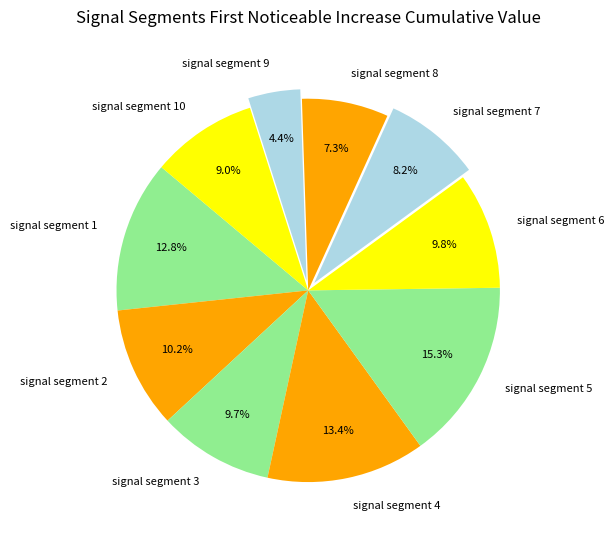

How many slices are in this pie chart?

10